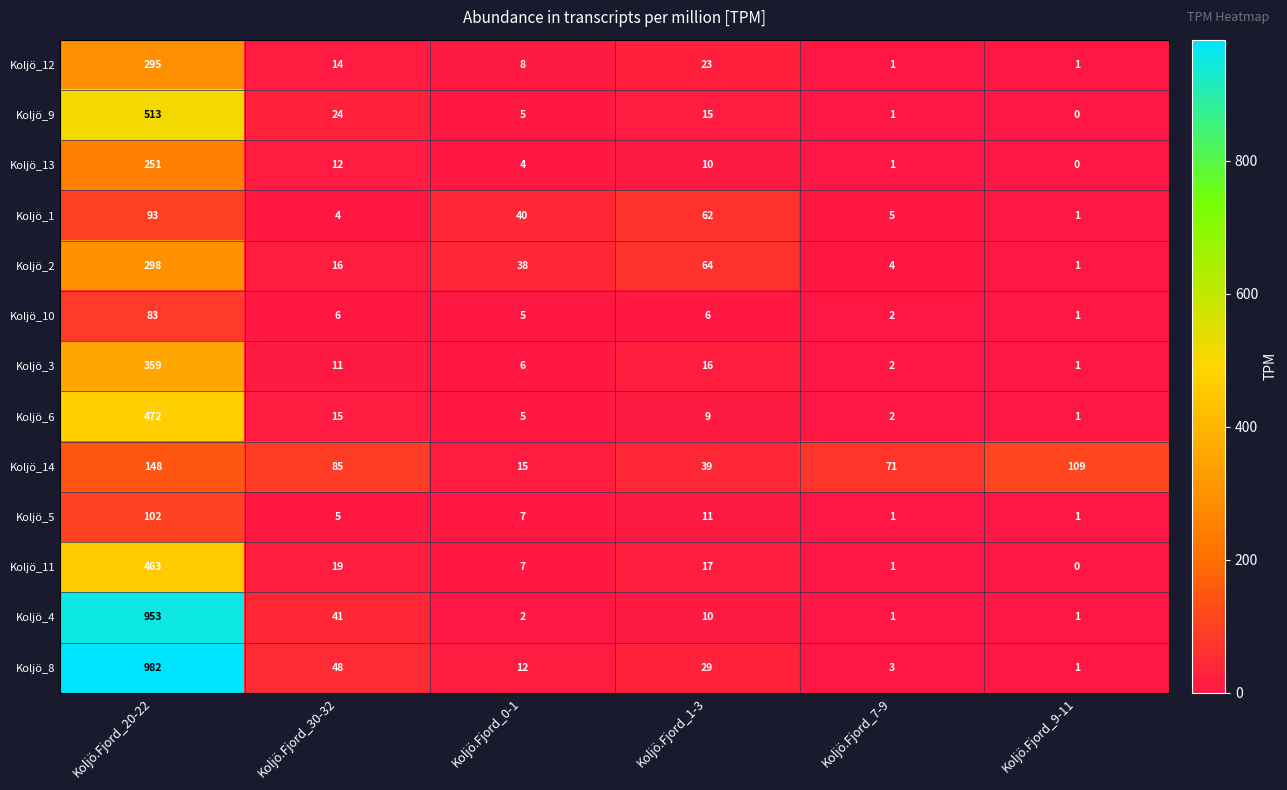

What is the sum of the Koljö_11 values at Koljö.Fjord_30-32 and Koljö.Fjord_1-3?

36